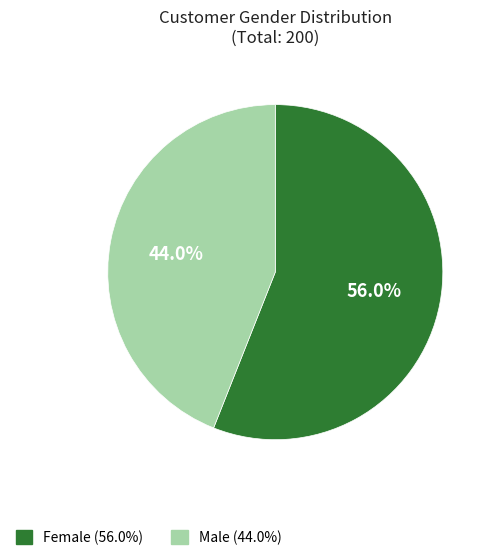

What is the ratio of the value at Male (44.0%) to the value at Female (56.0%)?

0.8